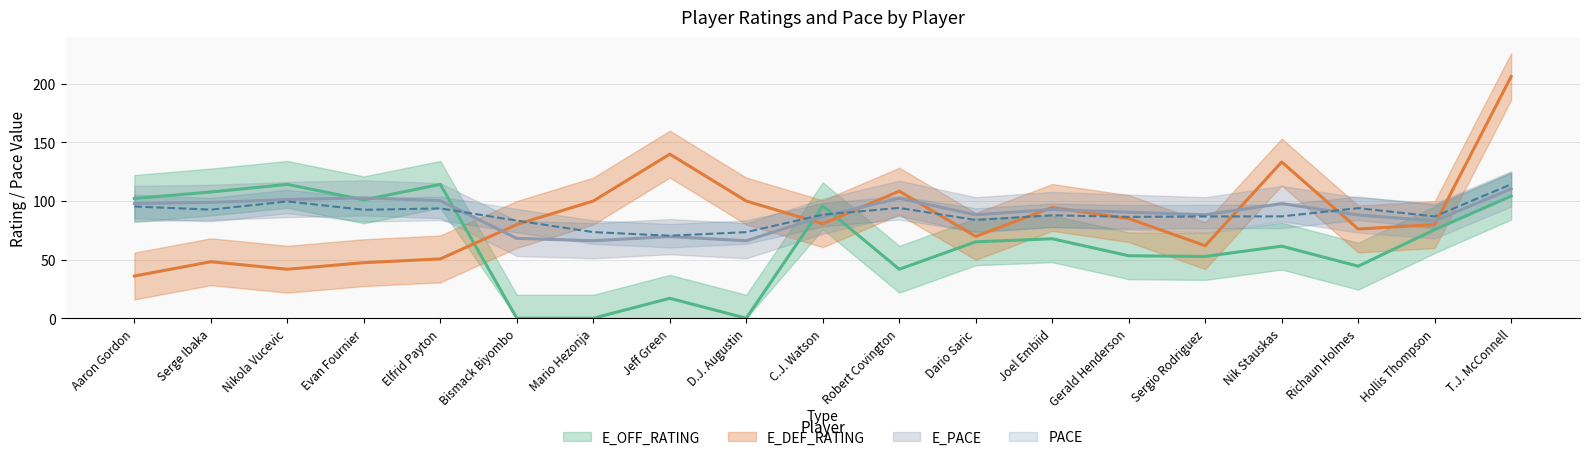

Reading left to right, what are all the values shown in this chart?

E_OFF_RATING: 102.2	107.7	114.2	101.0	114.2	0.0	0.0	17.0	0.0	95.9	41.8	65.2	67.8	53.3	52.7	61.5	44.4	75.6	104.2
E_DEF_RATING: 36.0	48.2	41.8	47.4	50.6	80.0	100.0	140.0	100.0	80.6	108.4	69.8	94.5	85.0	61.9	133.3	76.1	79.9	206.2
E_PACE: 97.9	98.8	101.3	102.7	100.3	68.1	66.1	69.6	66.1	87.0	102.3	88.2	92.8	90.5	88.3	97.8	88.1	83.0	110.4
PACE: 95.4	92.6	99.7	92.5	93.7	83.3	73.5	70.4	73.5	88.4	94.1	83.8	87.8	86.5	86.8	86.9	93.9	86.8	114.3